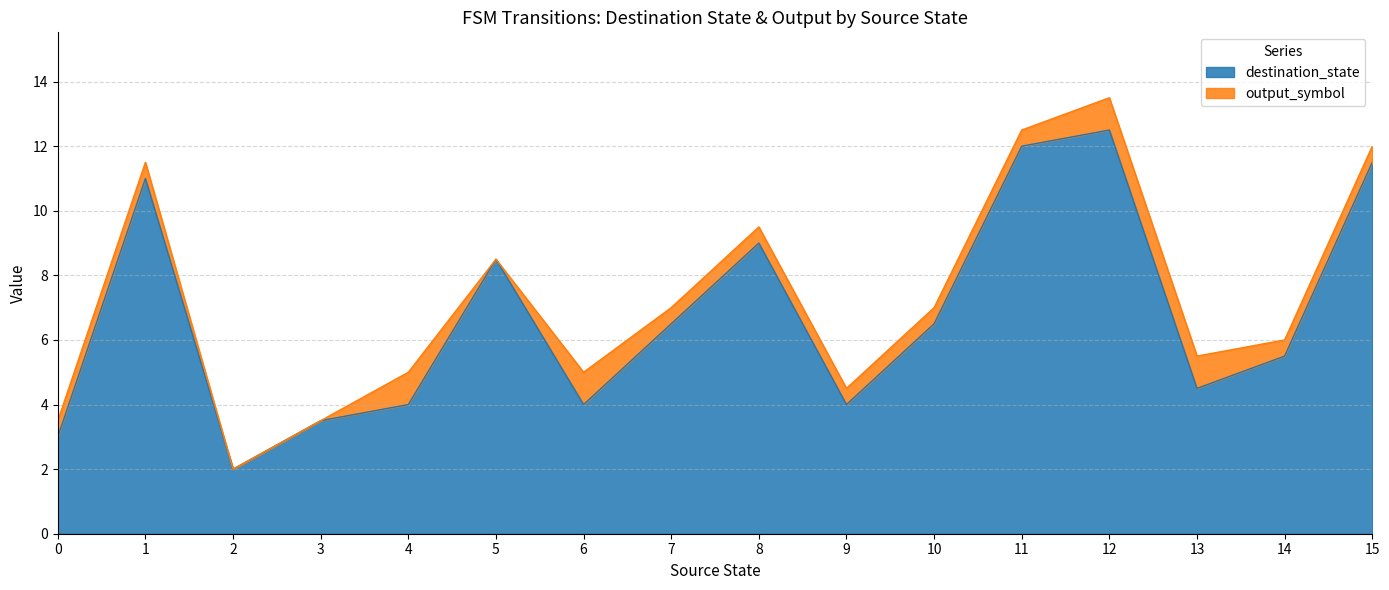

Does the chart have visible grid lines?

Yes